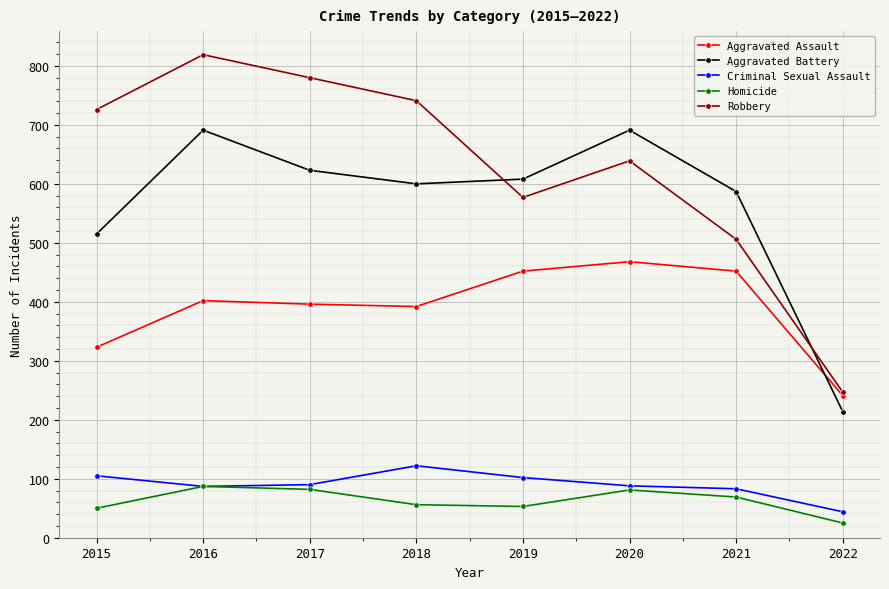

The Robbery series shows 813 at 2019. True or false?

False